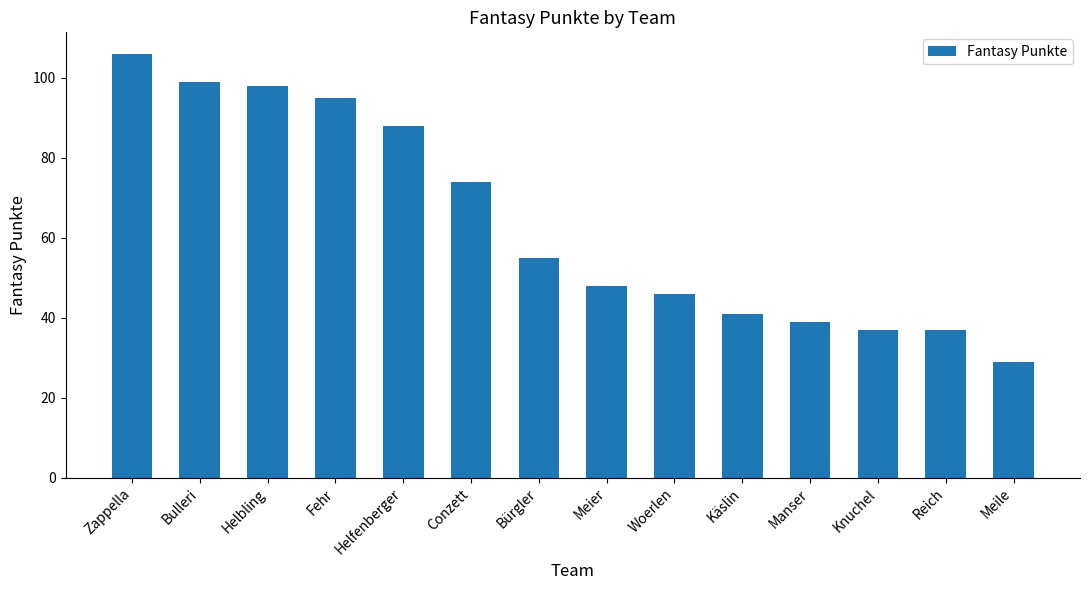

How many bars are there in total?

14